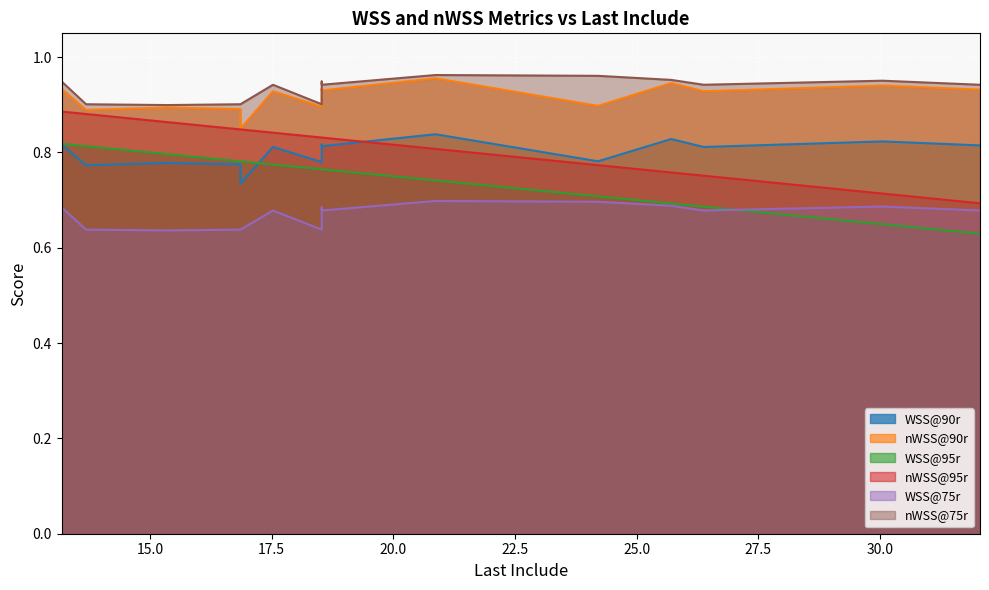

What is the value of the nWSS@95r point at the 14th from the left?

0.8